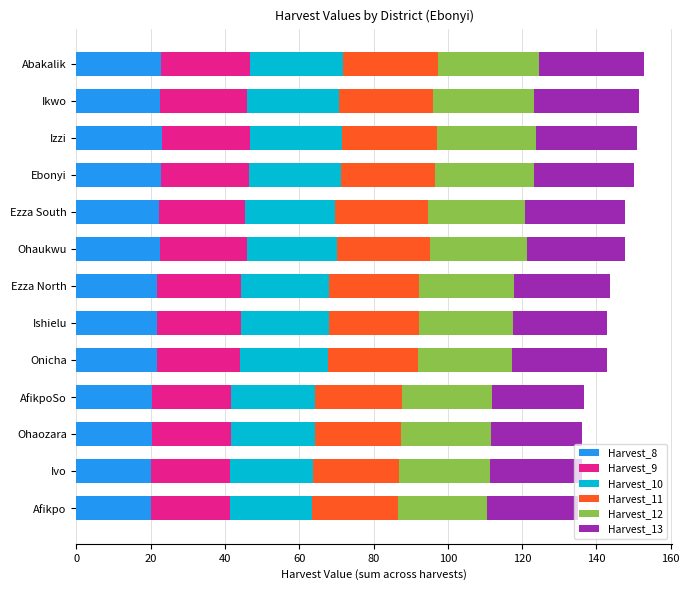

What is the total value across all series at Ohaukwu?

147.6